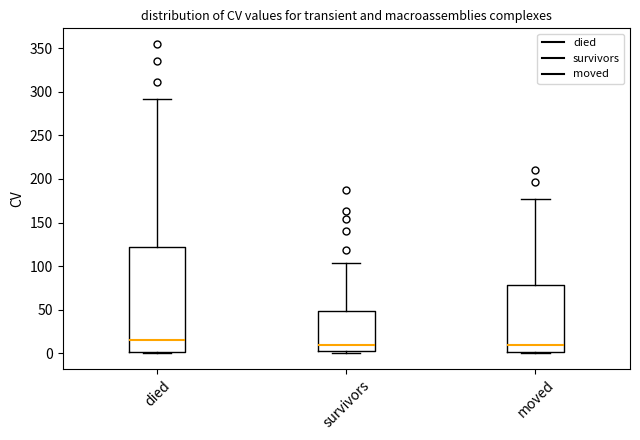

Where does the upper whisker of the box for died end on the y-axis? The values are not printed on the chart, so give them approximately, as read against the axis.

290